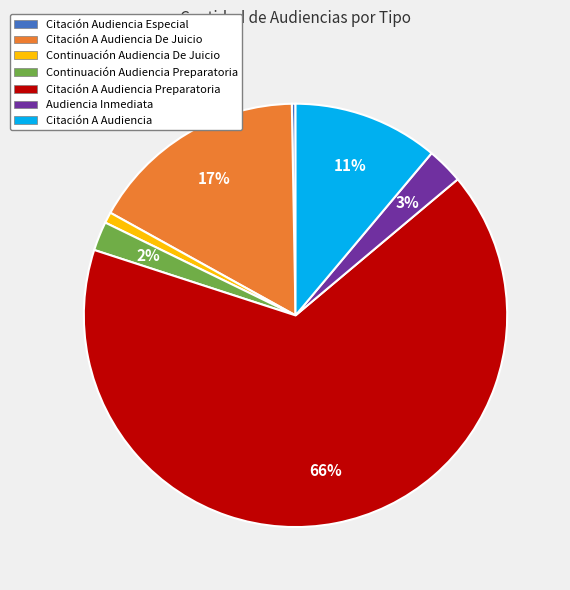

To the nearest percent, what is the average slice percentage?

14%